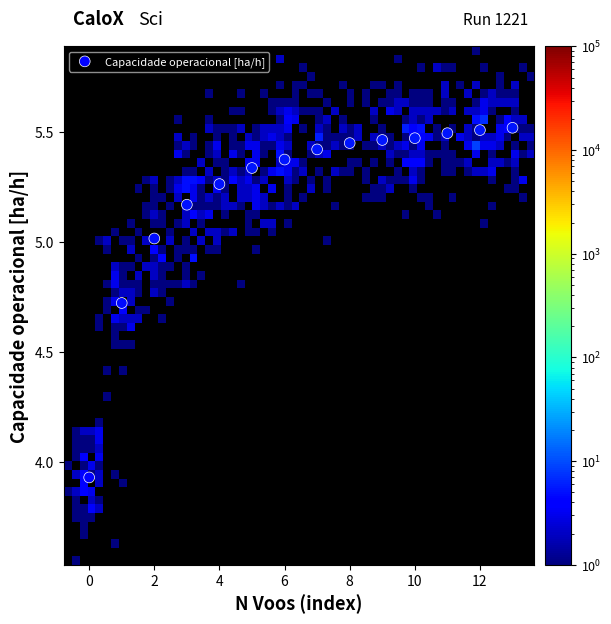

What is the range of Y values (max minus min)?

1.6